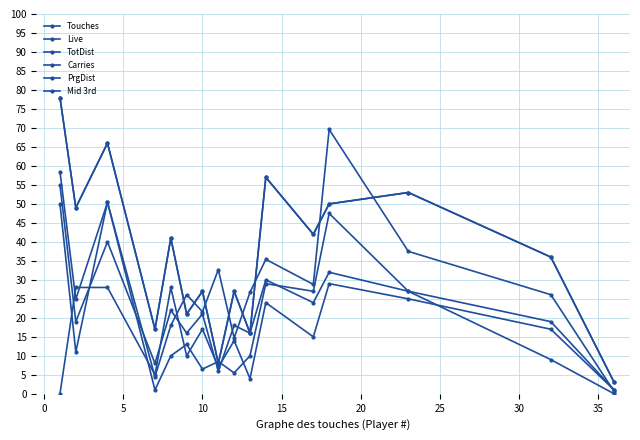

Is this an area chart (filled region under the line)?

No